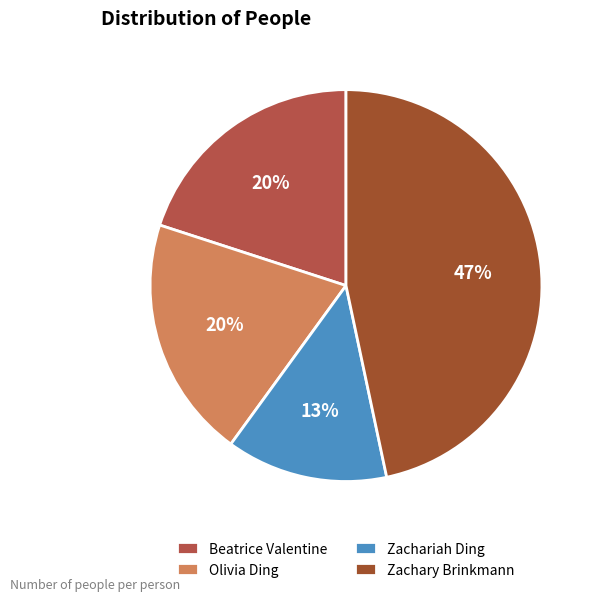

The Zachariah Ding slice represents 24% of the pie. True or false?

False